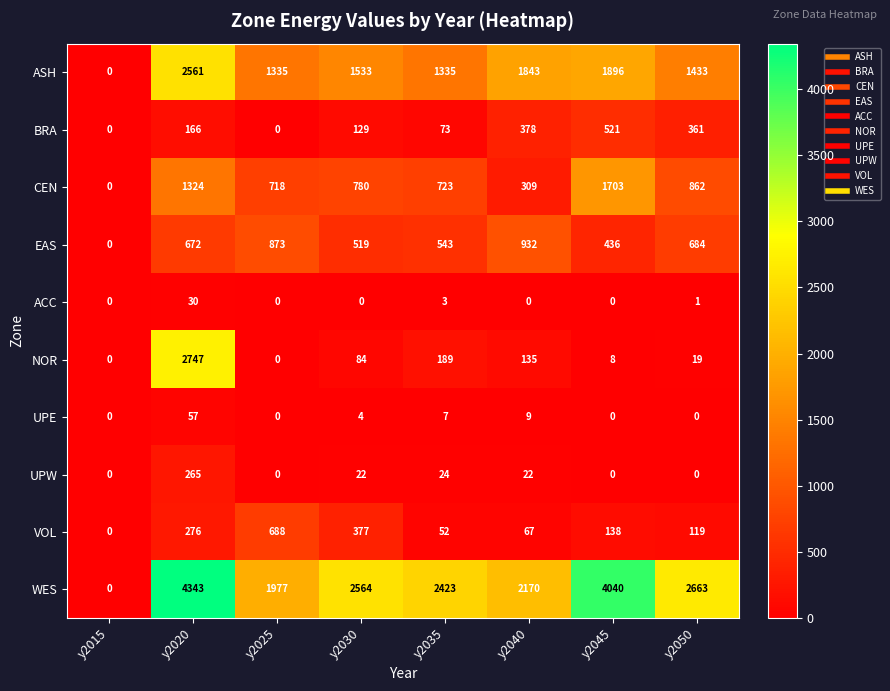

What is the total value across all series at y2040?

5865